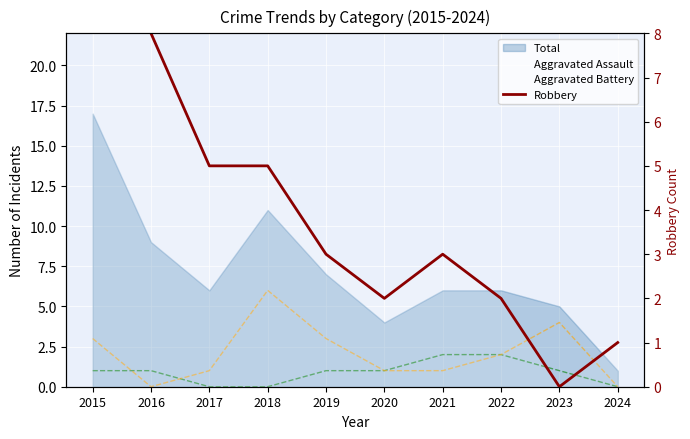

Is it true that the value at 2018 is 5?

True